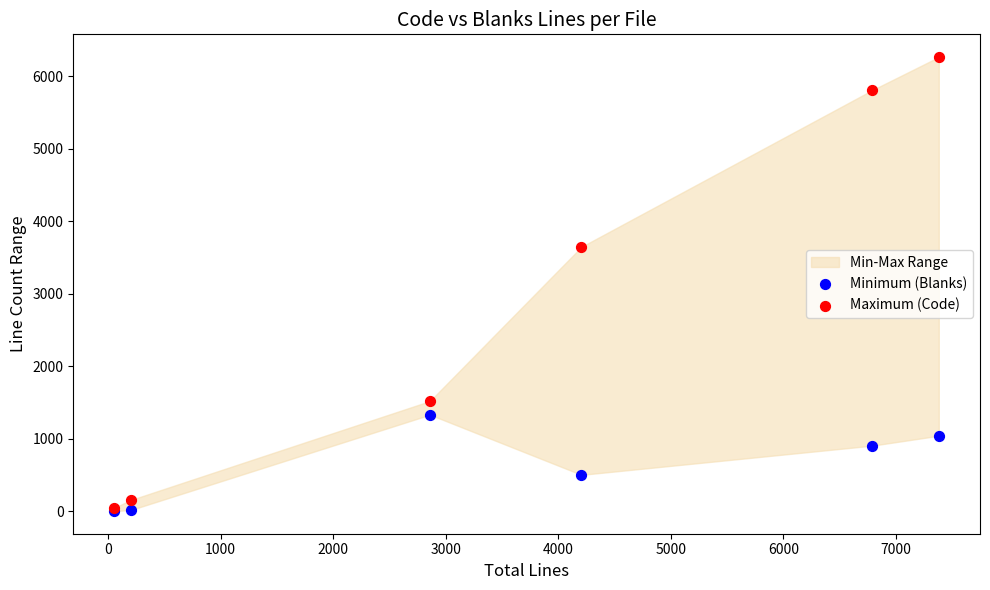

In the Maximum (Code) series, what Y value is closest to 3156?

3646